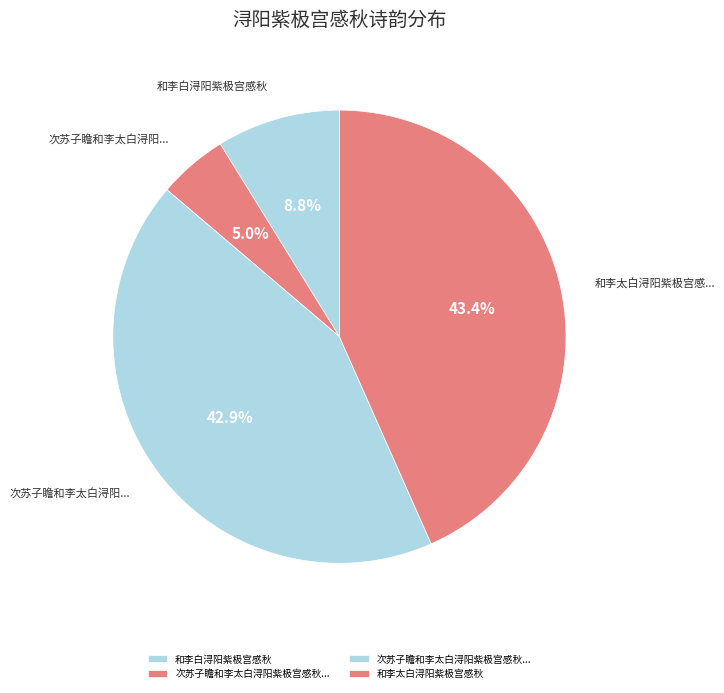

Count the number of slices in the pie.

4